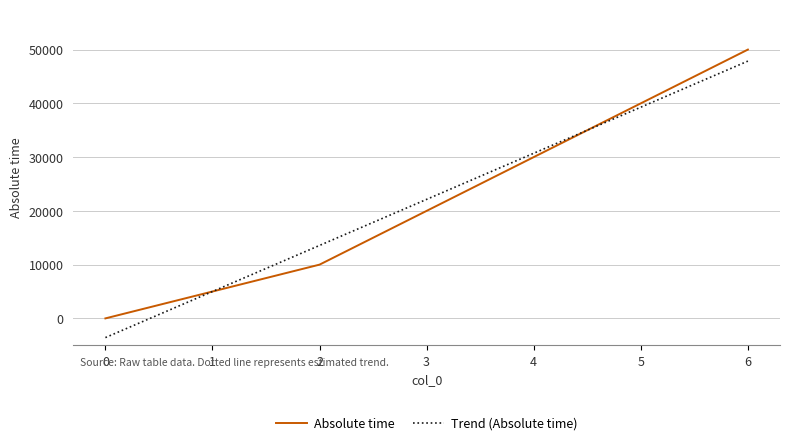

How many values are below 20000?

3